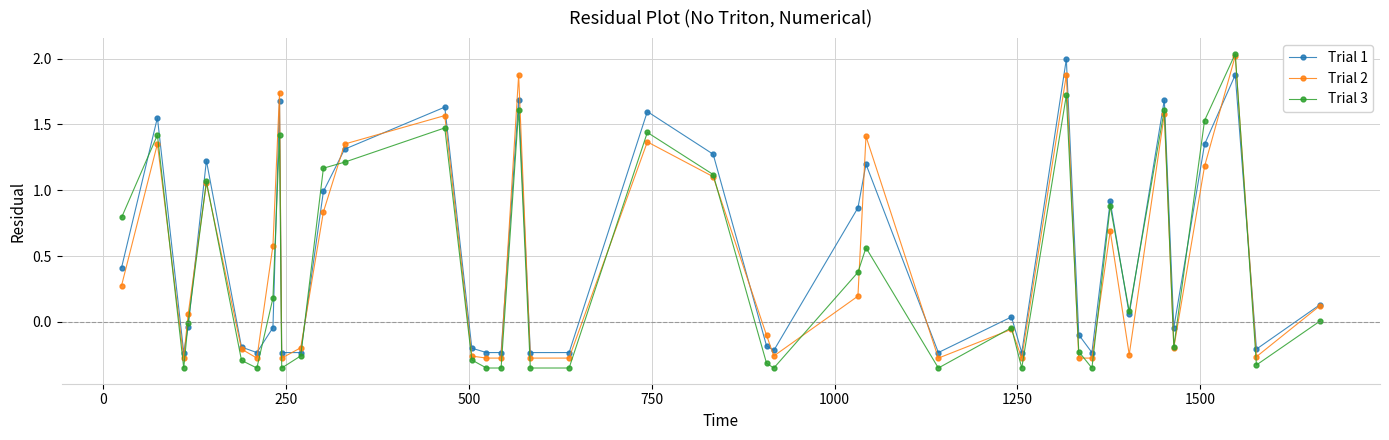

At how many categories does at least one series exceed 1?

14